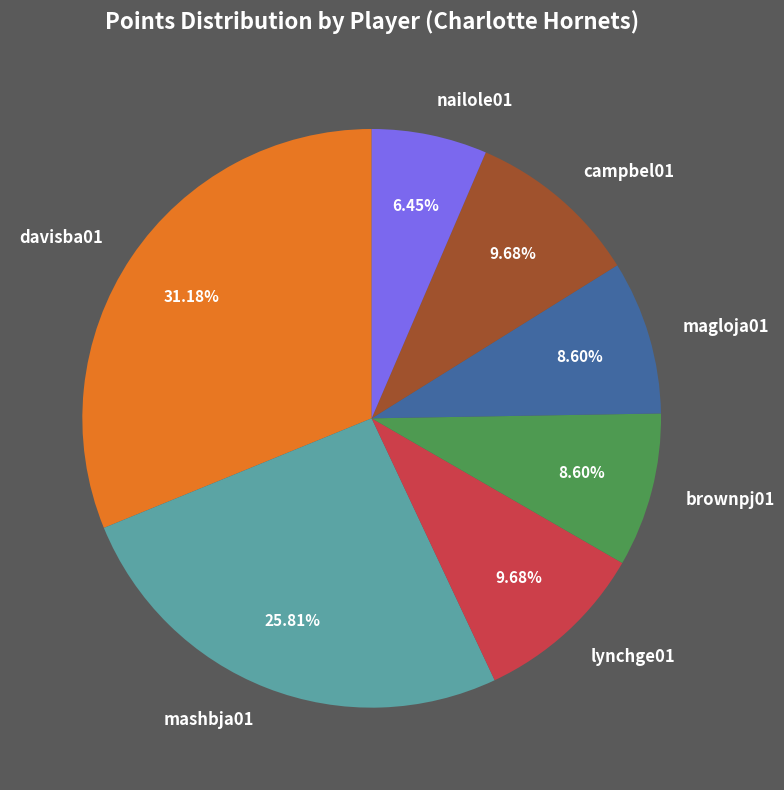

Which category has the smallest portion of the pie?

nailole01